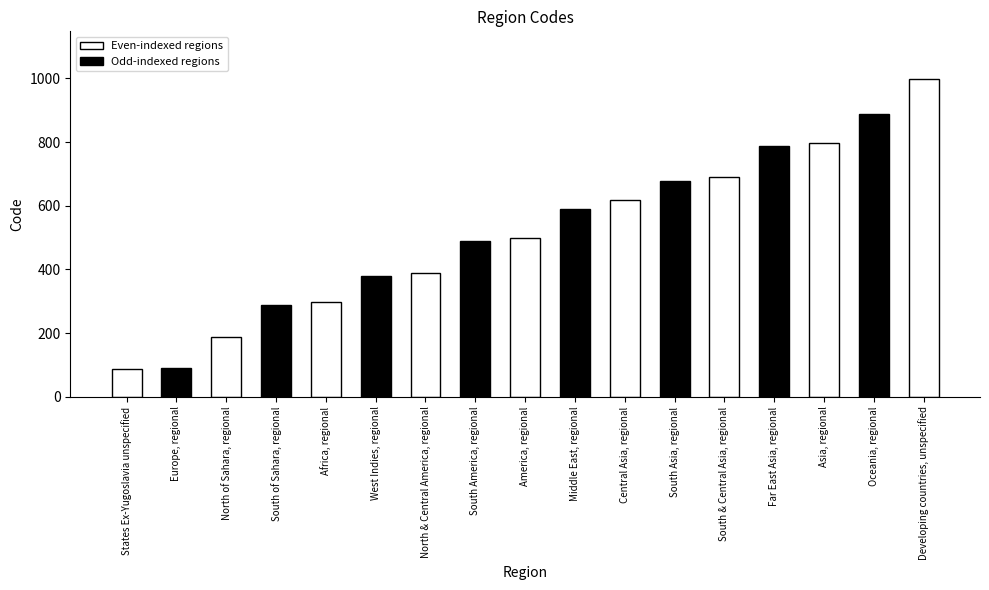

Rank the categories by value from highest to lowest.

Developing countries, unspecified, Oceania, regional, Asia, regional, Far East Asia, regional, South & Central Asia, regional, South Asia, regional, Central Asia, regional, Middle East, regional, America, regional, South America, regional, North & Central America, regional, West Indies, regional, Africa, regional, South of Sahara, regional, North of Sahara, regional, Europe, regional, States Ex-Yugoslavia unspecified